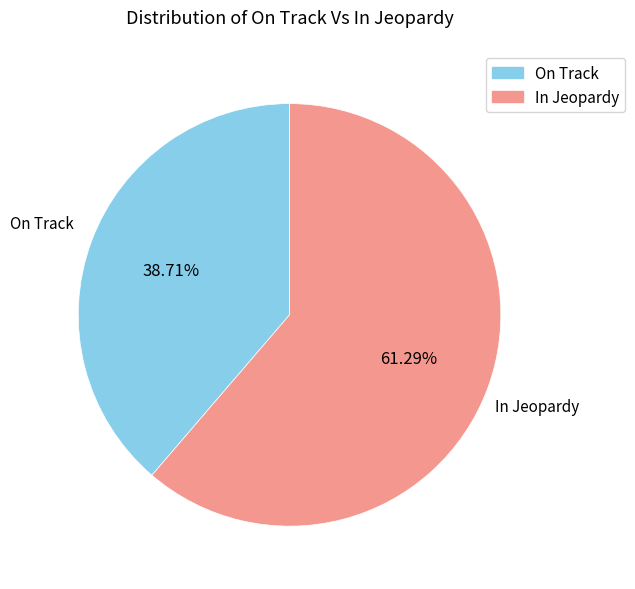

Is there a majority slice in this chart?

Yes